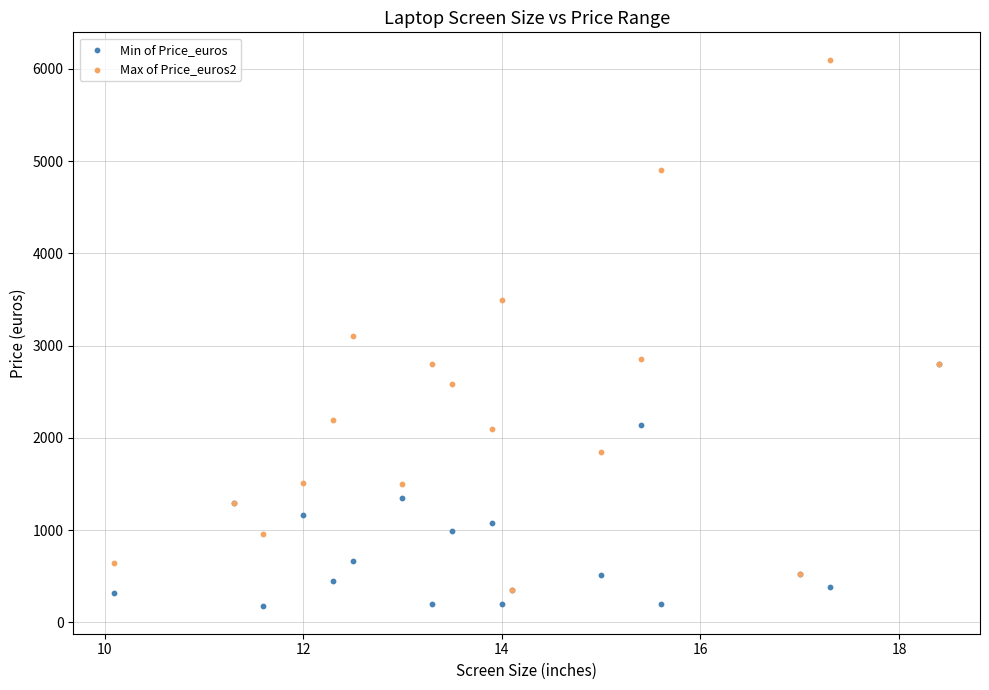

Which series reaches the minimum Y coordinate?

Min of Price_euros